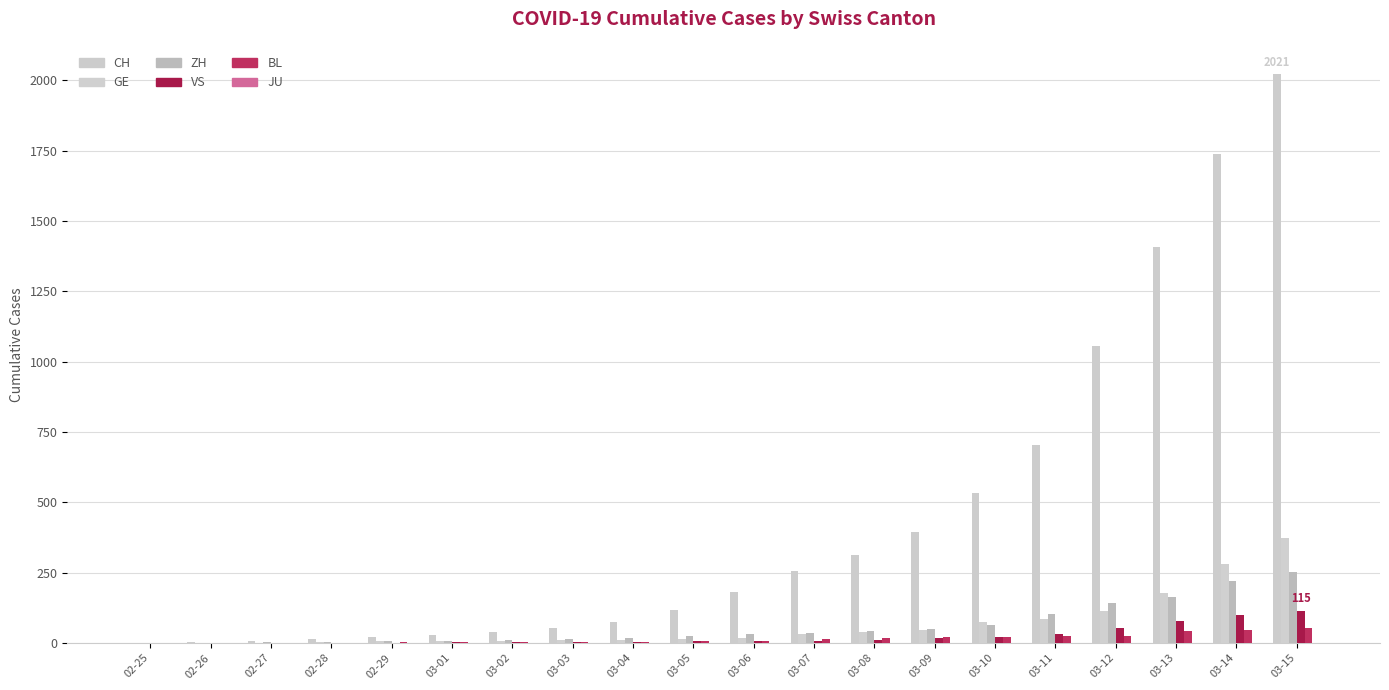

Which series has the largest range (max minus min)?

CH